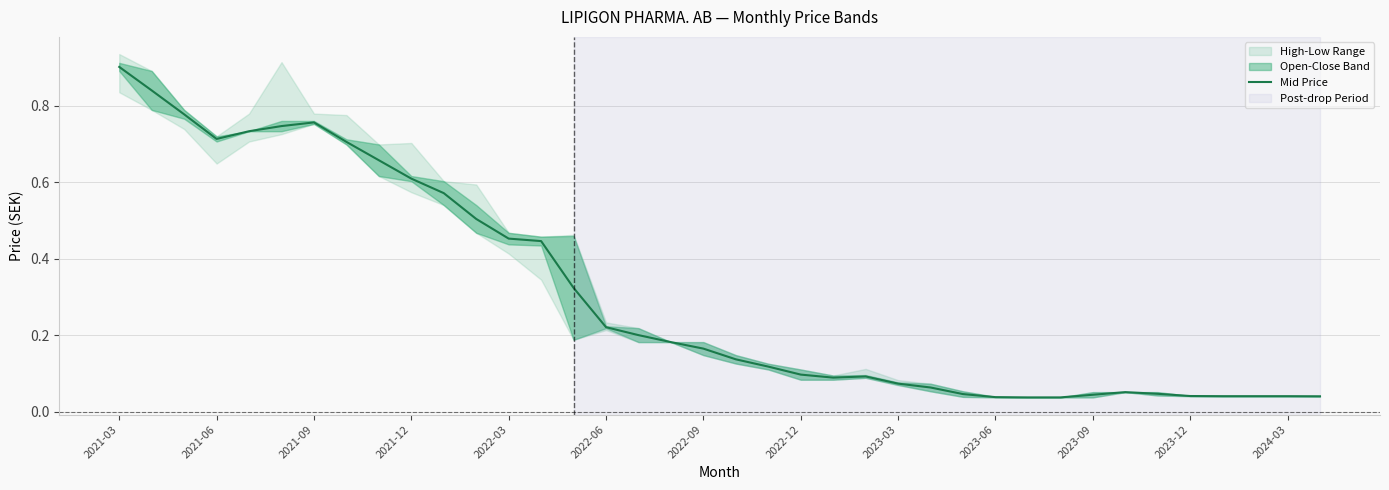

What is the maximum value for Mid Price?

0.9